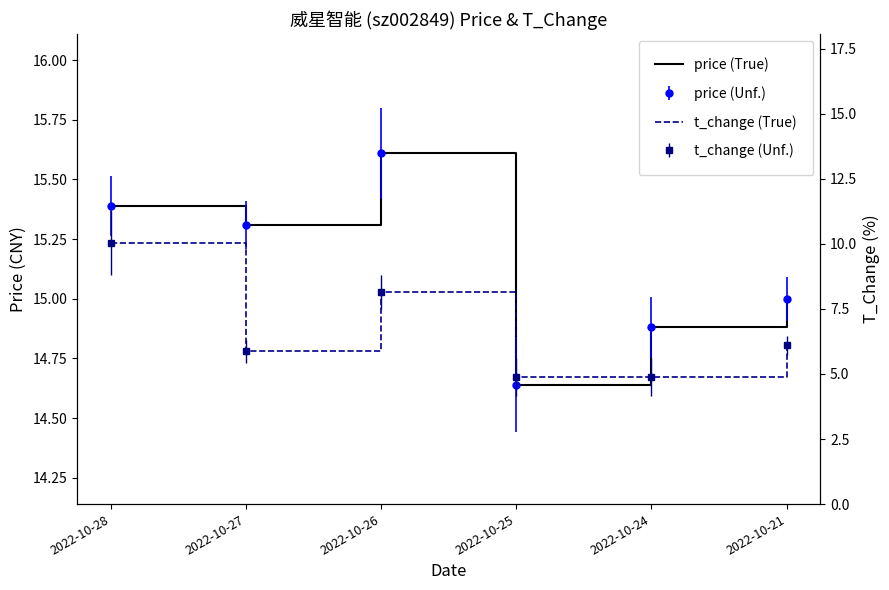

What is the difference between the t_change (True) values at 2022-10-25 and 2022-10-21?

1.2